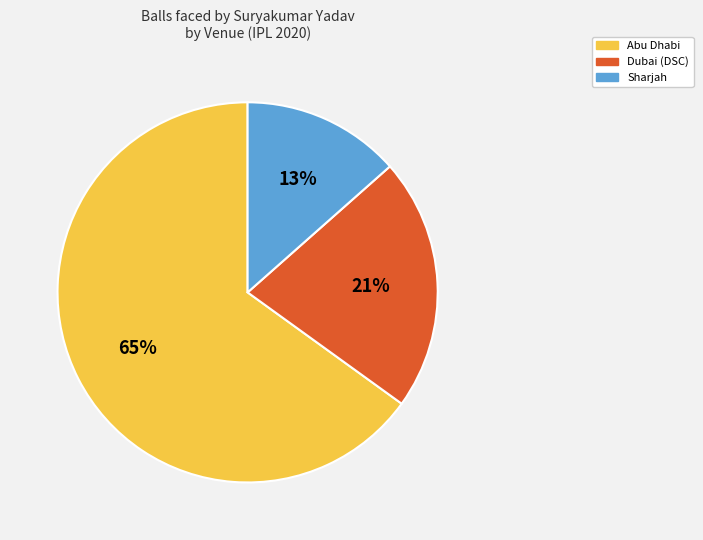

What percentage is the Dubai (DSC) slice, to the nearest percent?

21%